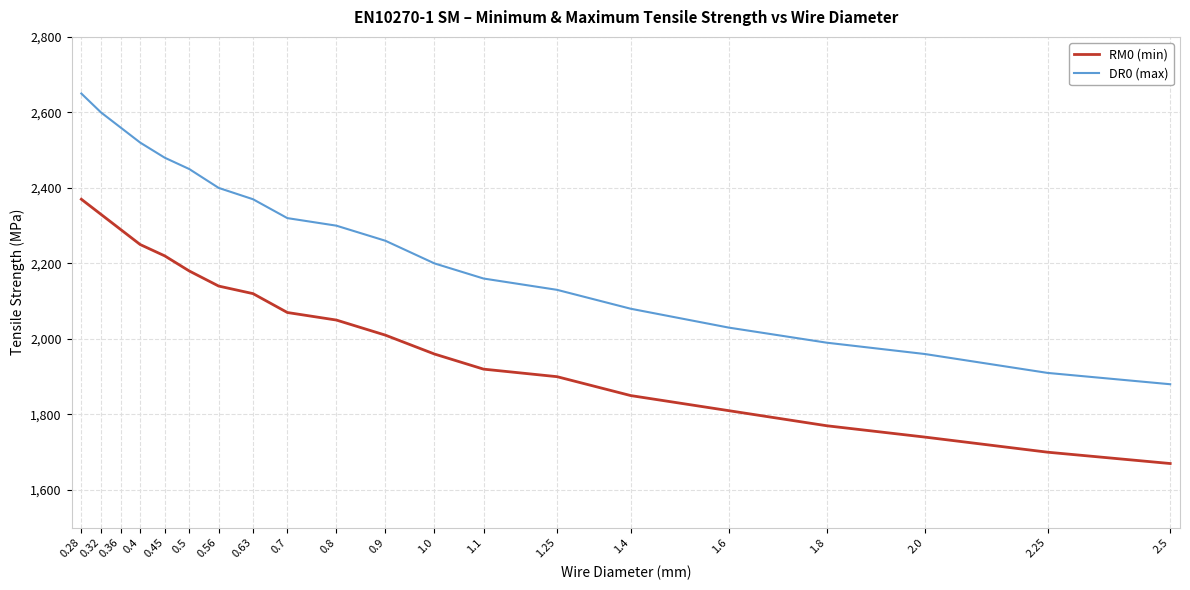

Is it true that RM0 (min) equals 1670 at 2.5?

True